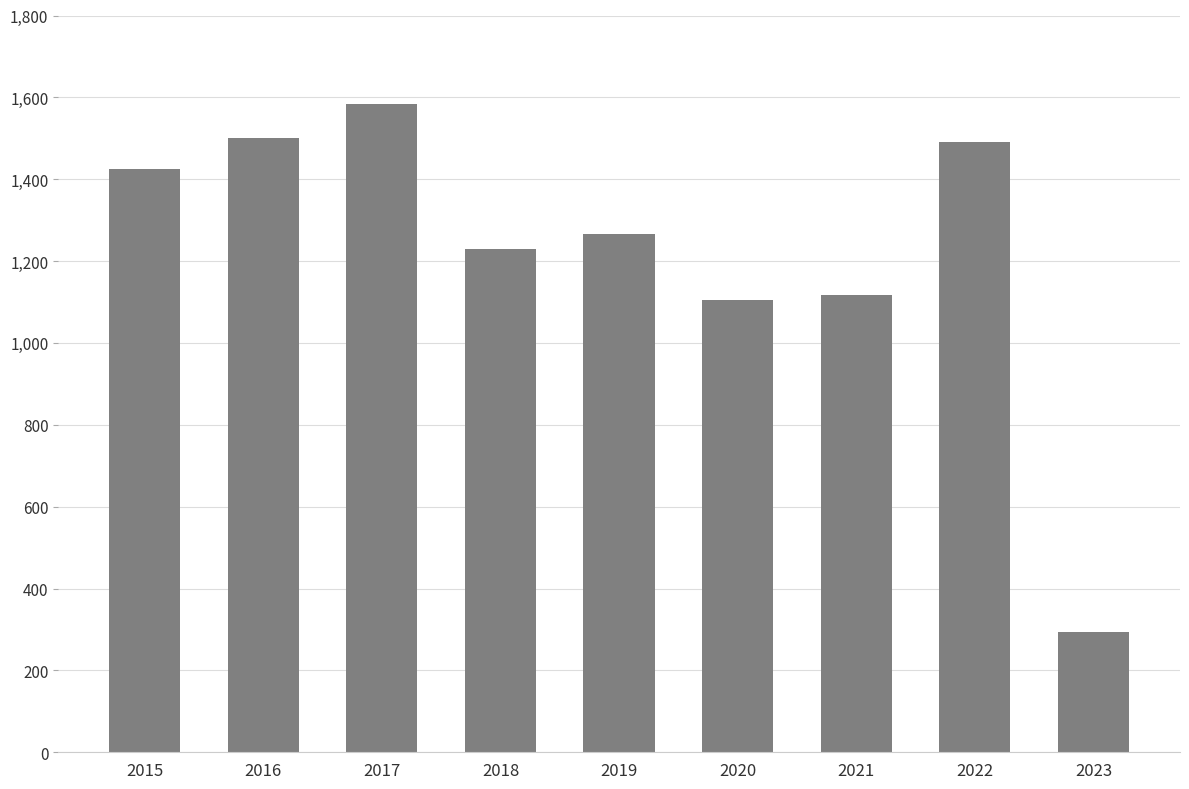

True or false: the data shows 563 at 2021.

False